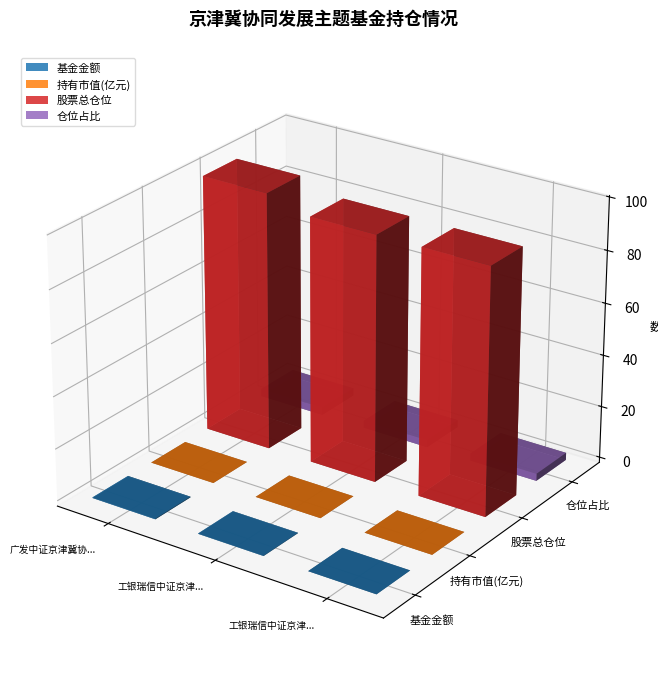

Reading left to right, list all the values displayed in this chart.

基金金额: 广发中证京津冀协同发展主题ETF=0.2	工银瑞信中证京津冀协同发展主题指数（LOF）A=0.1	工银瑞信中证京津冀协同发展主题指数（LOF）C=0.0
持有市值(亿元): 广发中证京津冀协同发展主题ETF=0.0	工银瑞信中证京津冀协同发展主题指数（LOF）A=0.0	工银瑞信中证京津冀协同发展主题指数（LOF）C=0.0
股票总仓位: 广发中证京津冀协同发展主题ETF=98.5	工银瑞信中证京津冀协同发展主题指数（LOF）A=94.1	工银瑞信中证京津冀协同发展主题指数（LOF）C=94.1
仓位占比: 广发中证京津冀协同发展主题ETF=2.9	工银瑞信中证京津冀协同发展主题指数（LOF）A=2.8	工银瑞信中证京津冀协同发展主题指数（LOF）C=2.8